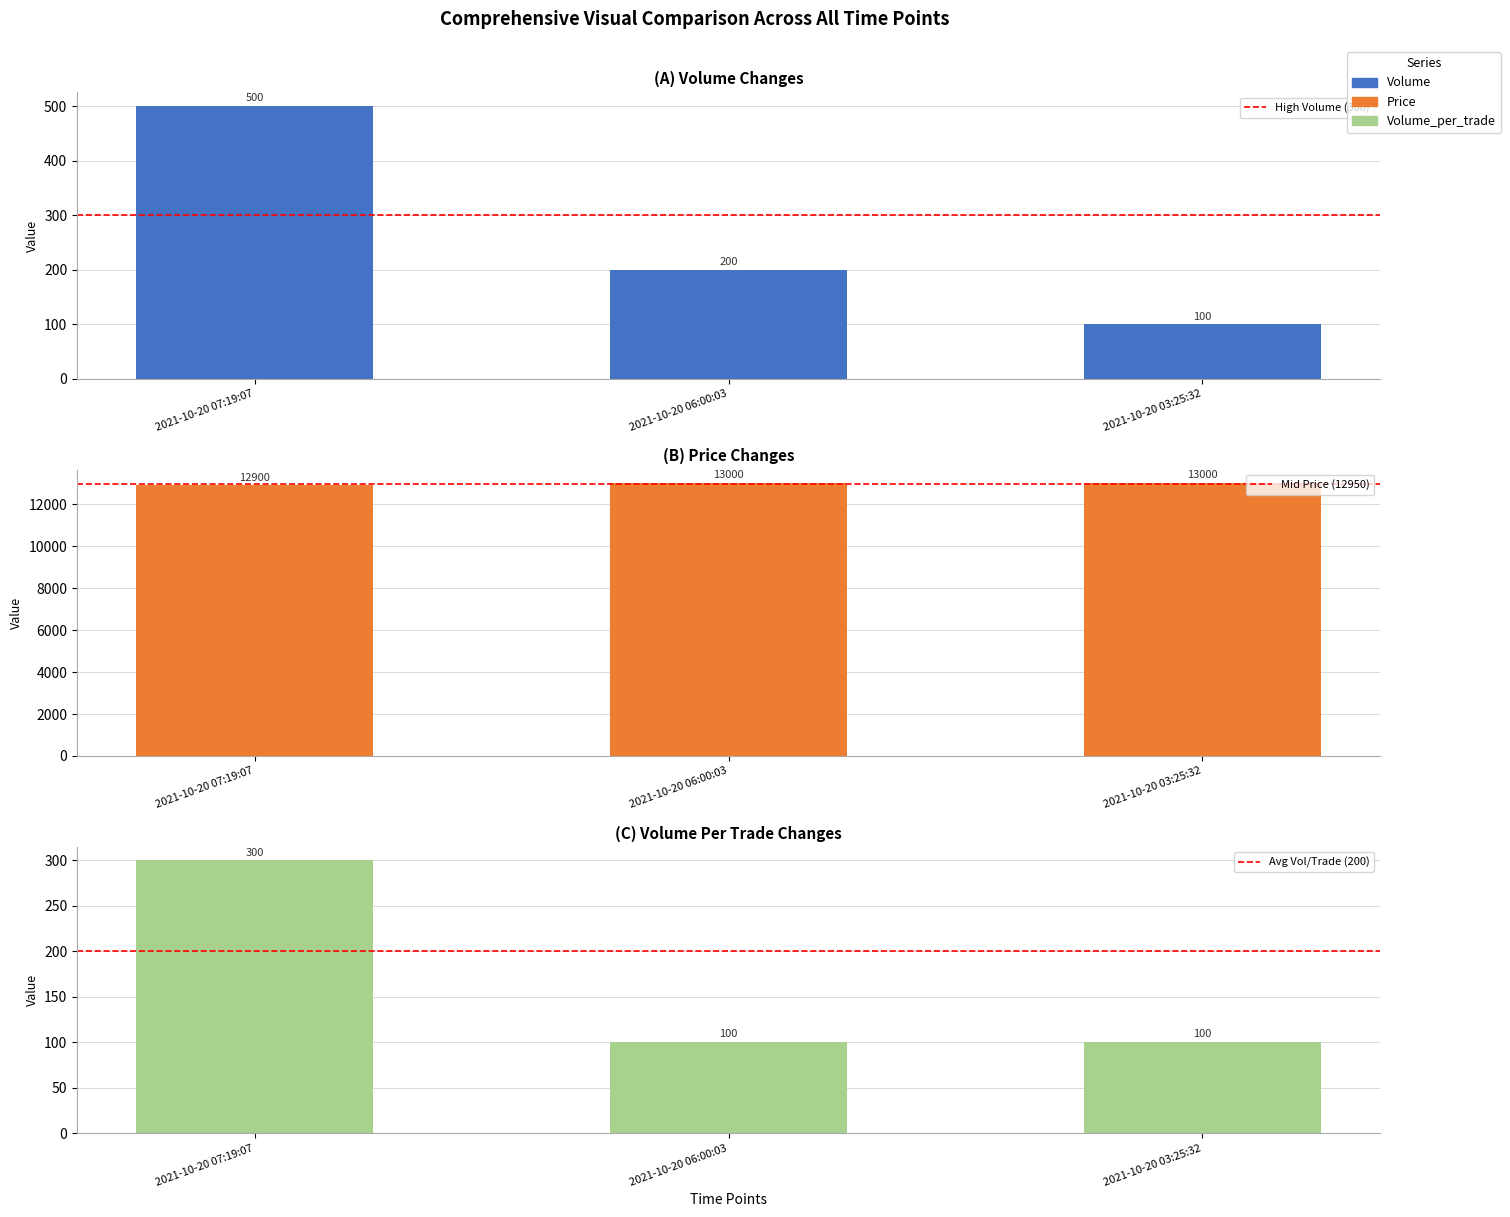

At which label is Volume closest to 300?

2021-10-20 06:00:03